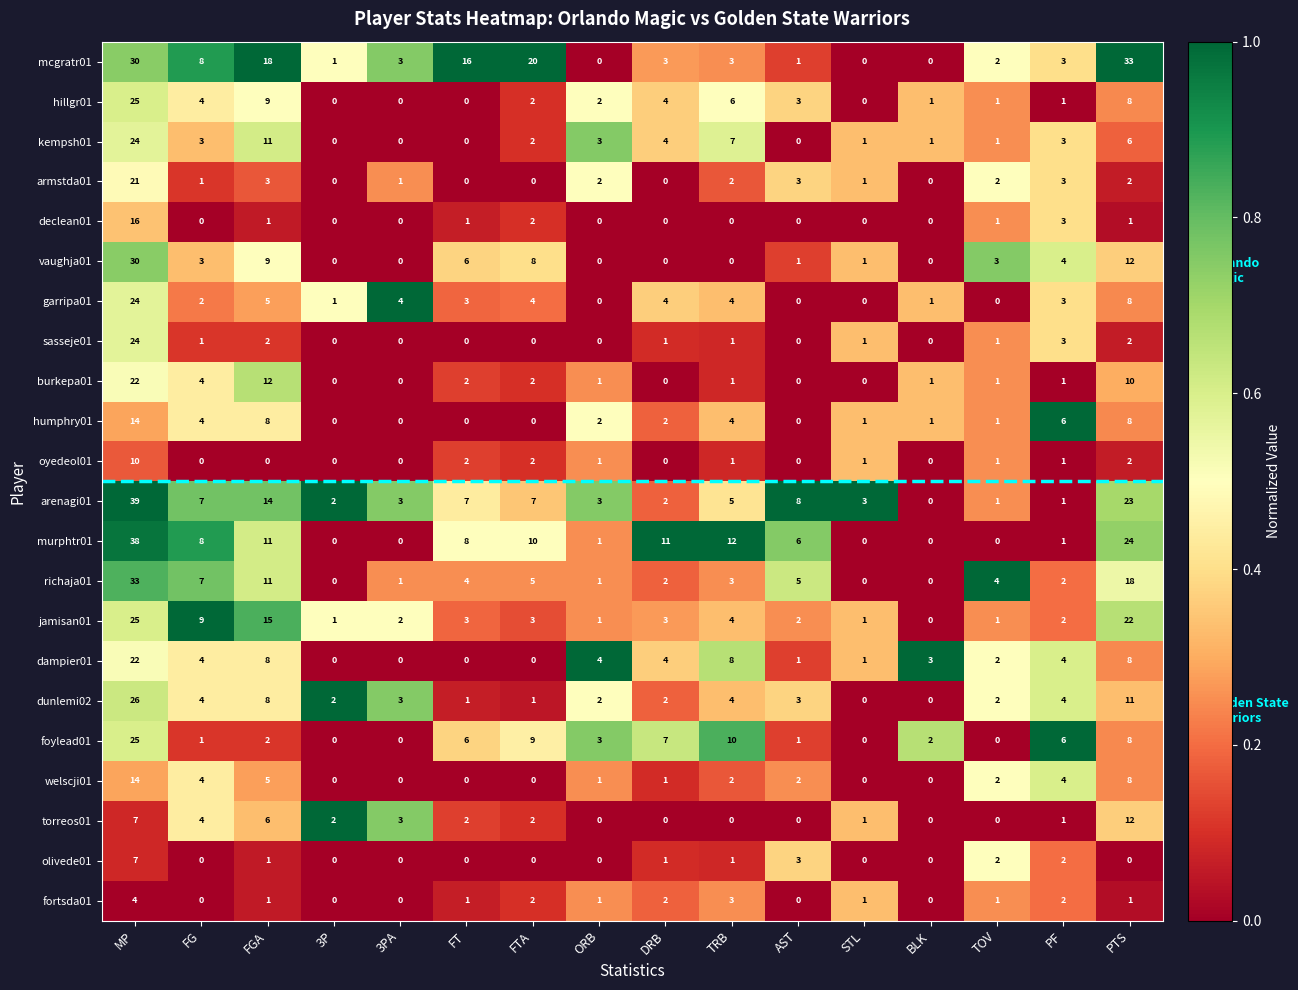

Where is torreos01 nearest to the value 6?

FGA